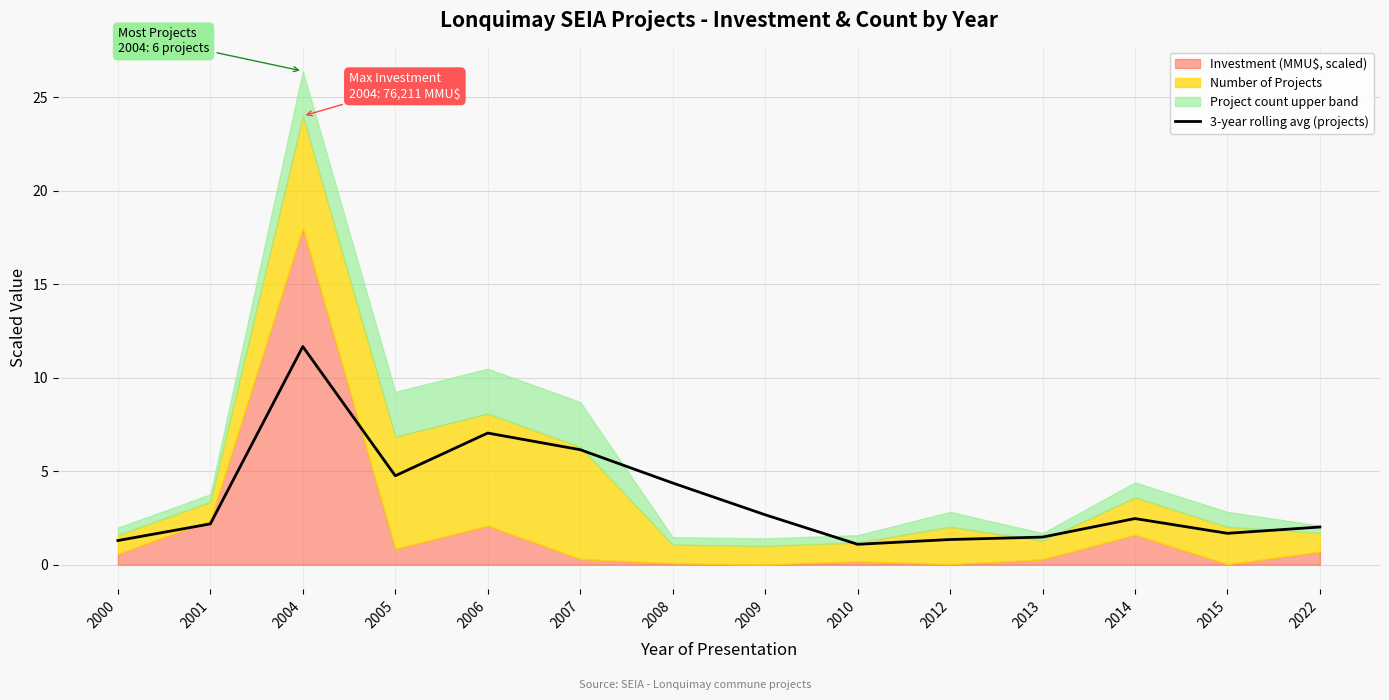

True or false: 3-year rolling avg (projects) has a value of 2.0 at 2022.

True